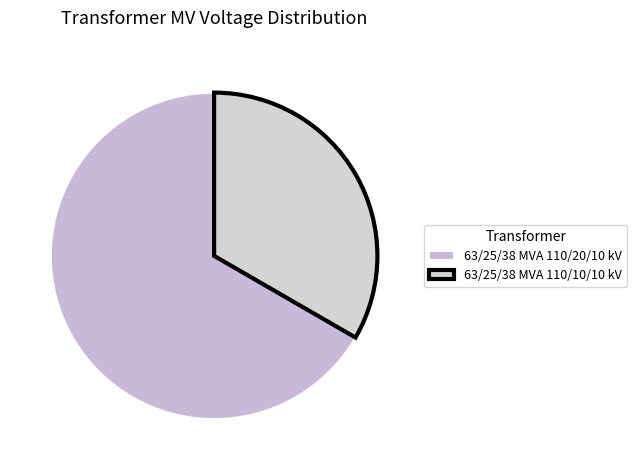

True or false: 63/25/38 MVA 110/10/10 kV accounts for 21% of the total.

False